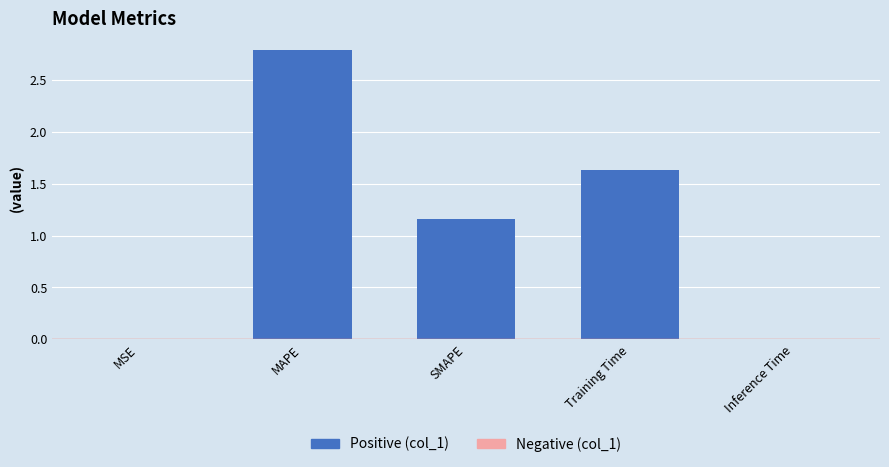

What is the maximum value shown in the chart?

2.8